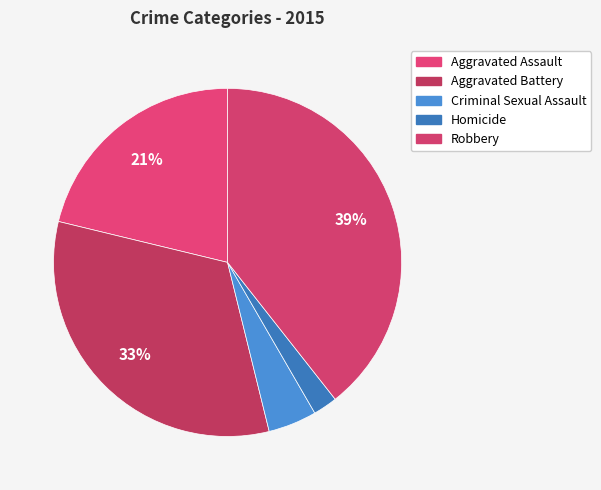

How many slices are in this pie chart?

5